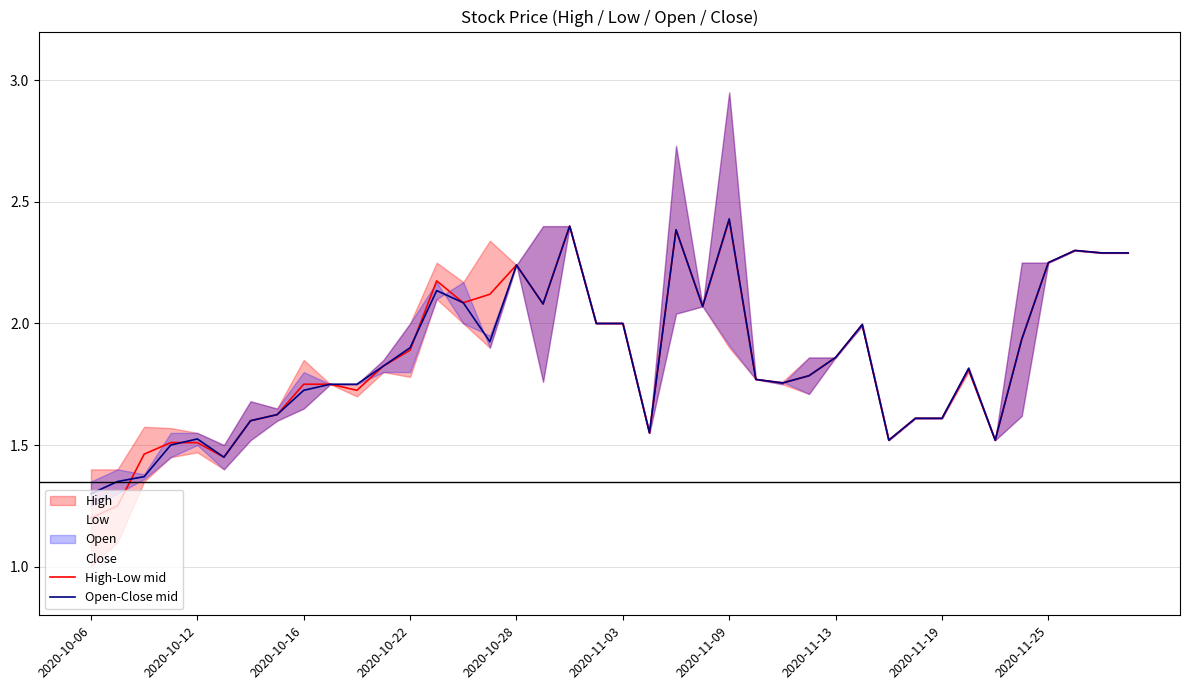

The value of Open-Close mid at 2020-10-06 is 1.3. True or false?

True